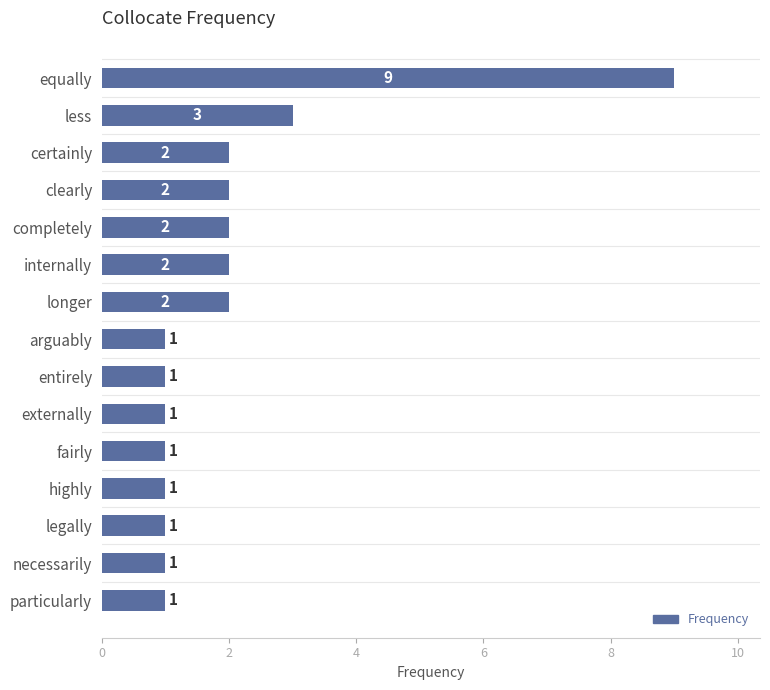

What is the average value?

2